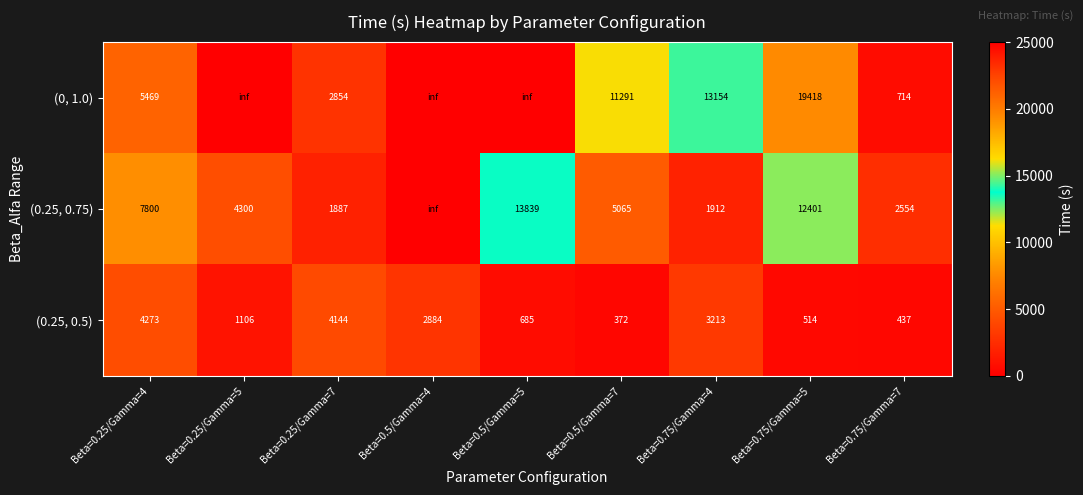

The value of (0.25, 0.75) at Beta=0.25/Gamma=7 is 1887.0. True or false?

True